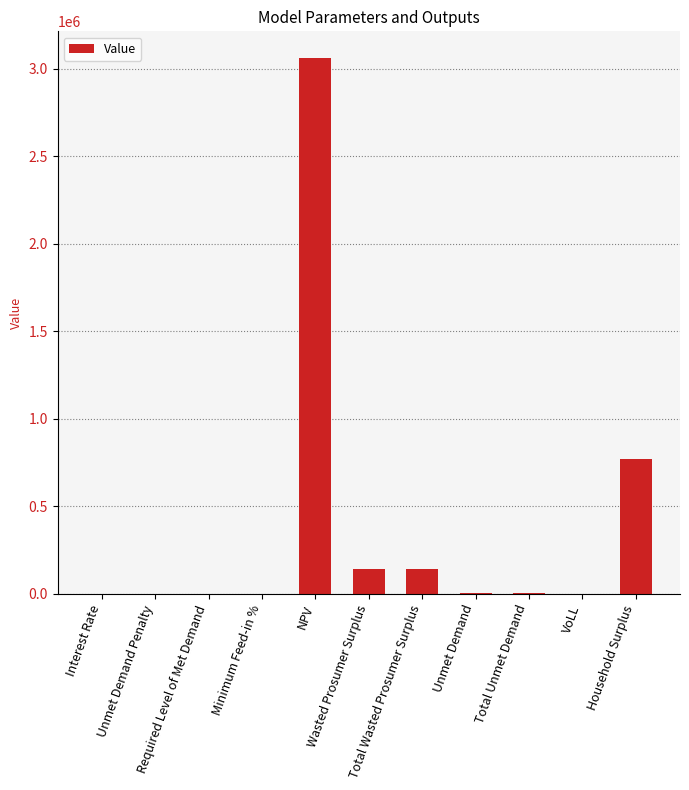

Between Total Unmet Demand and NPV, which is larger?

NPV